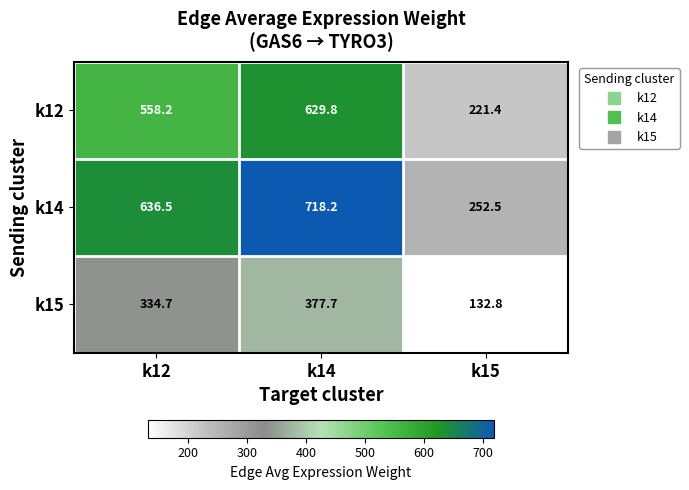

At which category is the sum across all series the highest?

k14